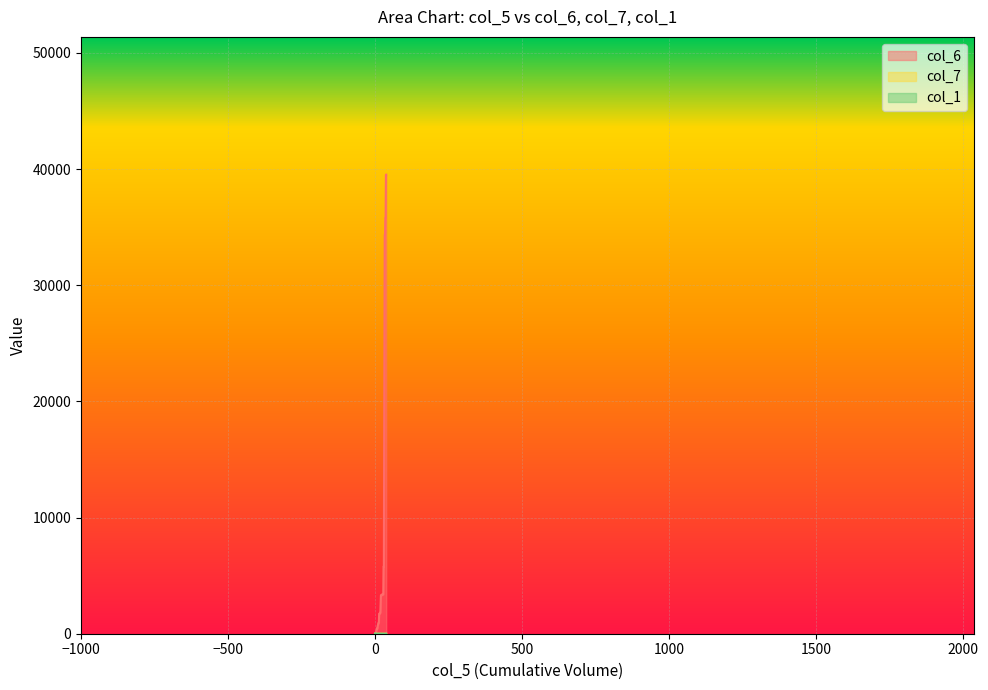

What is the difference between the maximum and minimum values in the col_1 series?

18.8